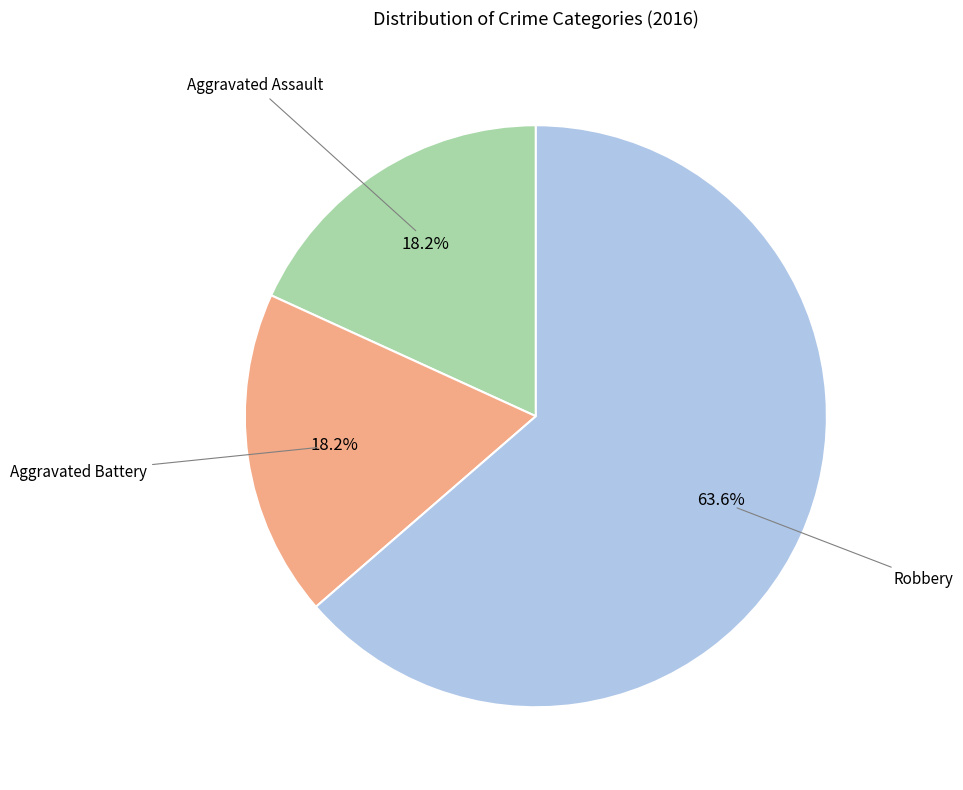

To the nearest percent, what is the combined percentage of Aggravated Assault and Aggravated Battery?

36%